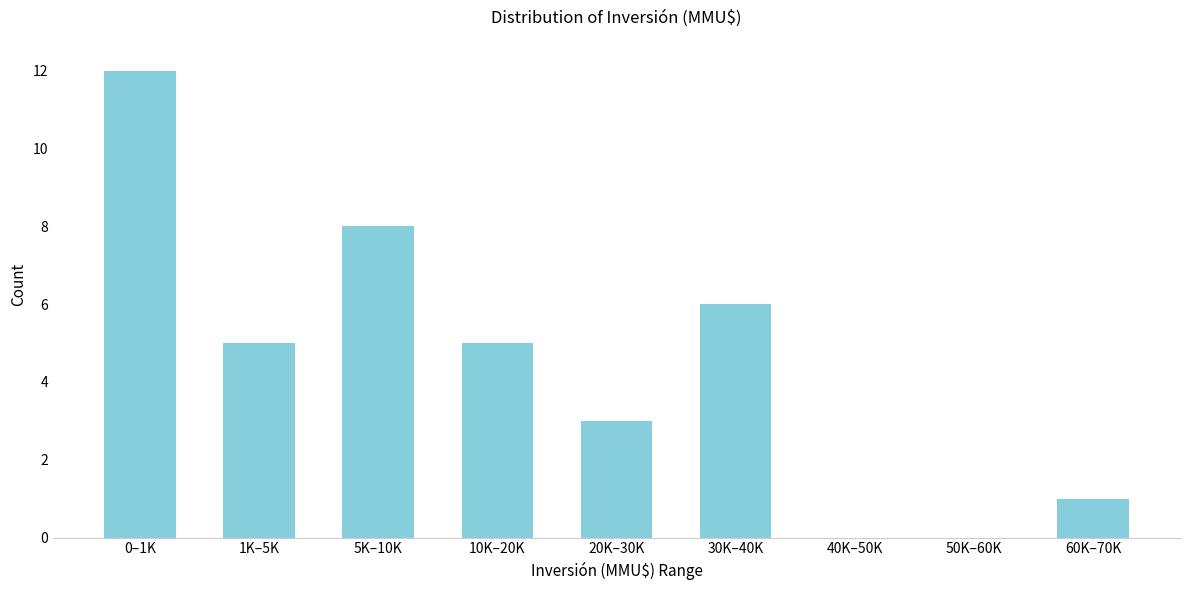

Reading left to right, what are all the values shown in this chart?

0–1K=12	1K–5K=5	5K–10K=8	10K–20K=5	20K–30K=3	30K–40K=6	40K–50K=0	50K–60K=0	60K–70K=1